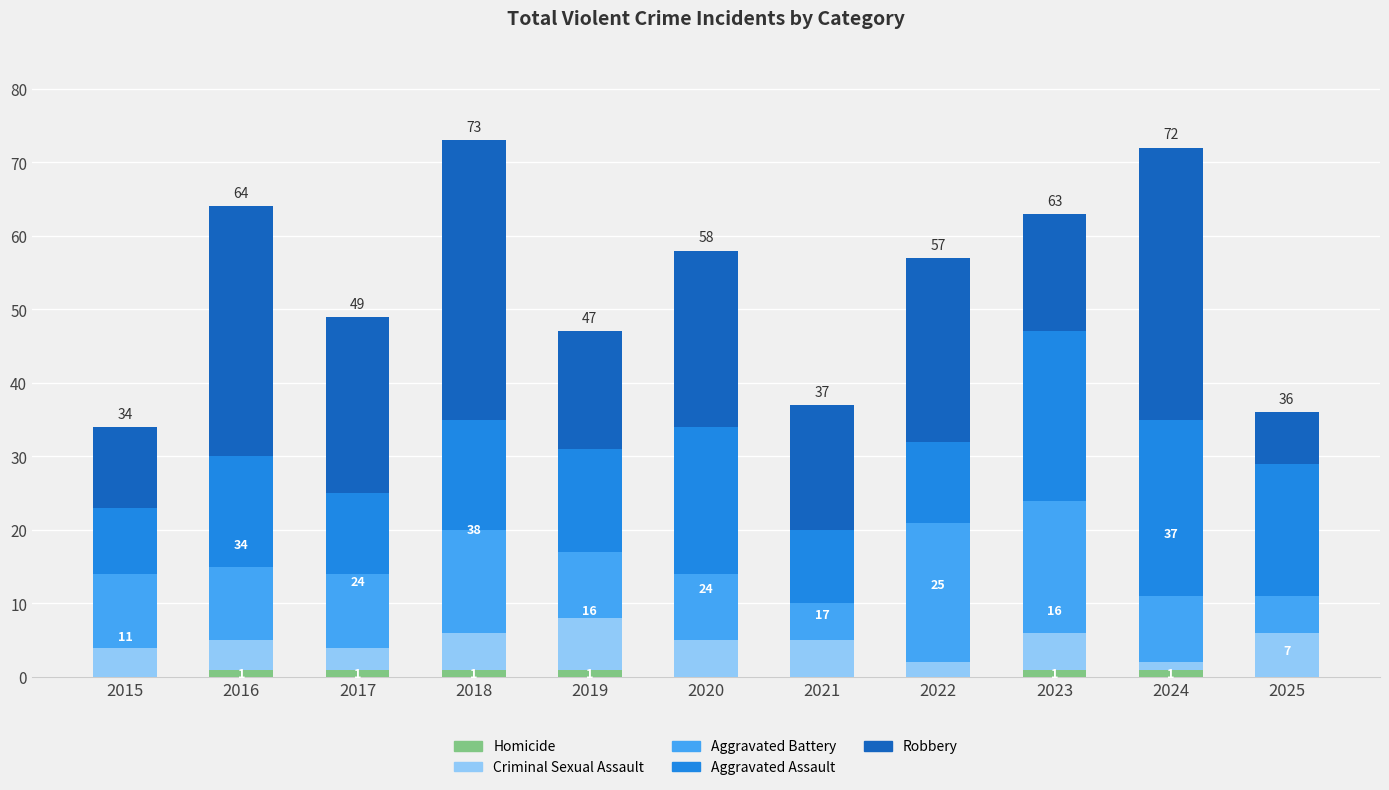

The value of Homicide at 2022 is 0. True or false?

True